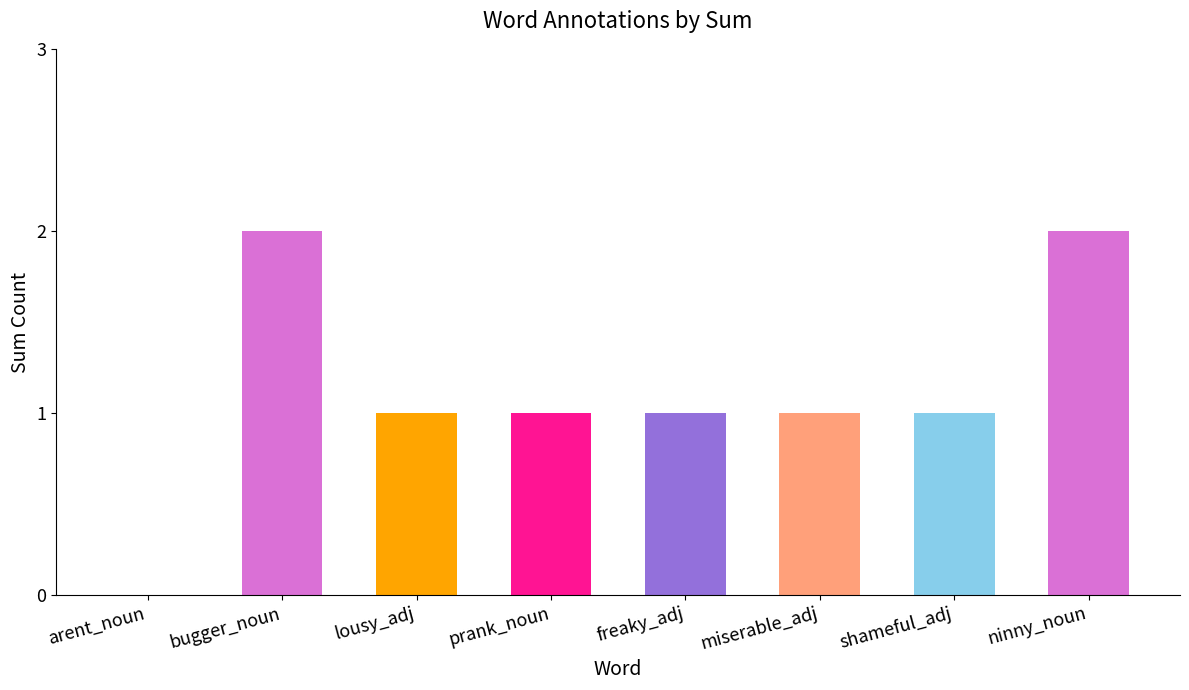

What is the average value?

1